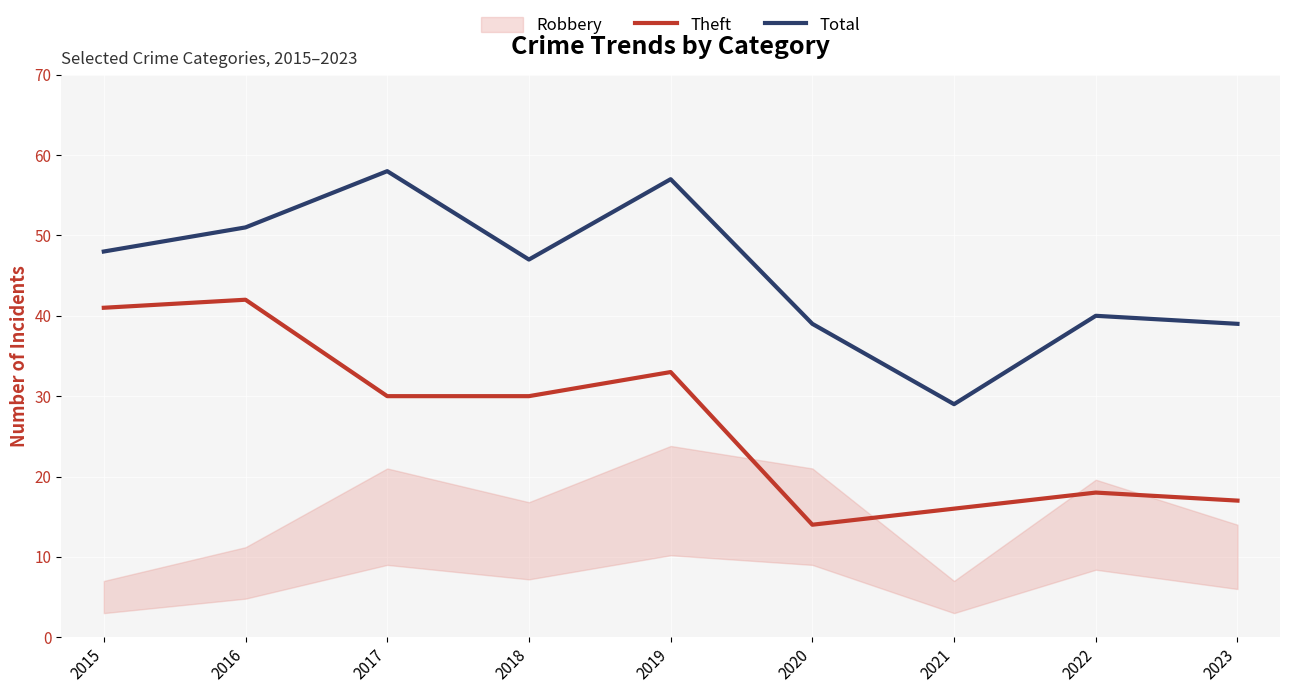

What is the average value of the Theft series?

27